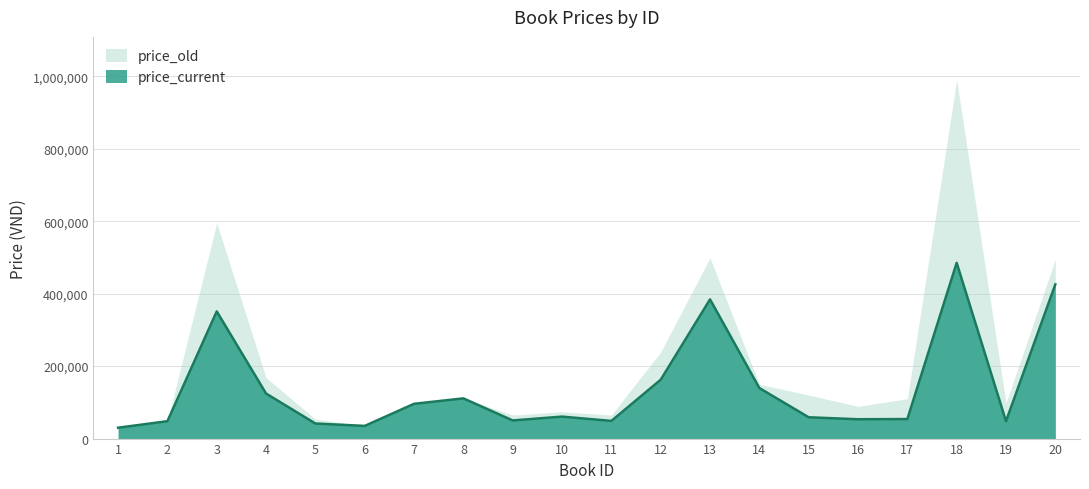

Does the chart display data point markers on the line(s)?

No